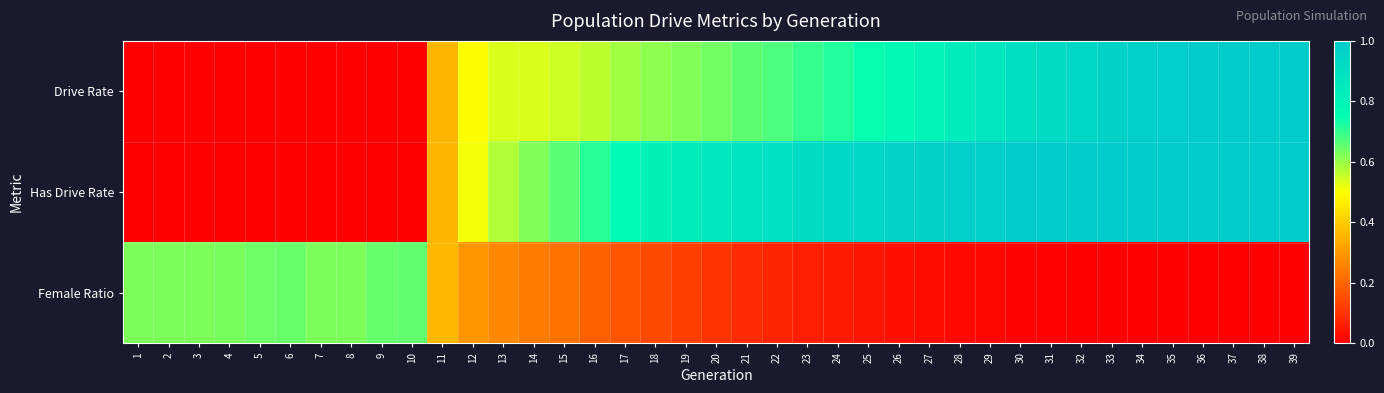

What is the spread (max minus min) of values at 37?

1.0